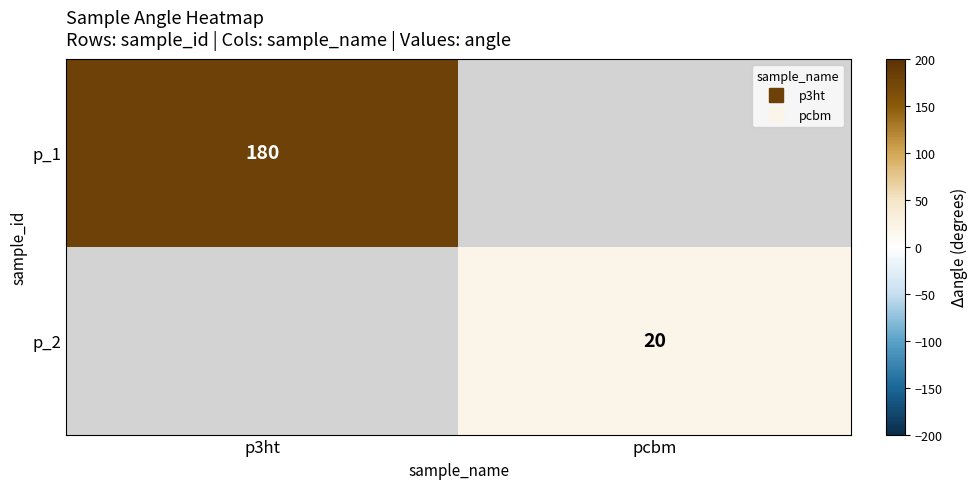

At which category does the chart reach its minimum across all series?

pcbm